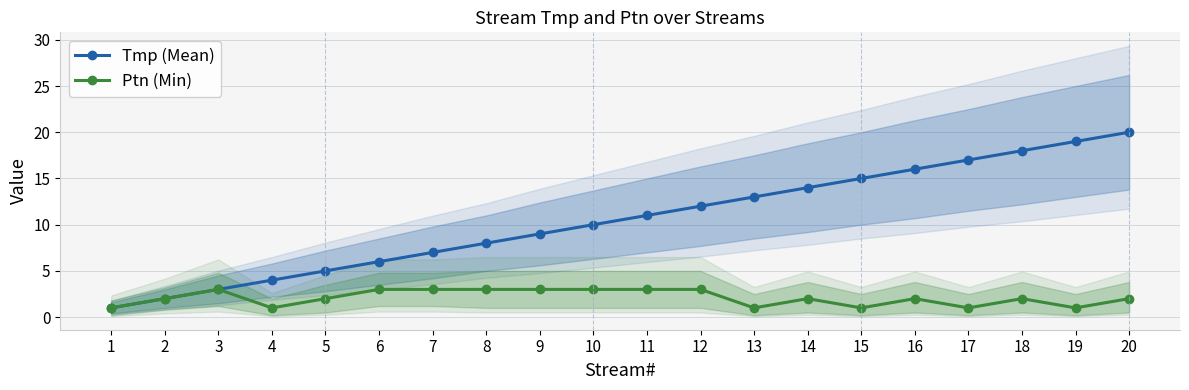

Which series has the widest spread of values?

Tmp (Mean)